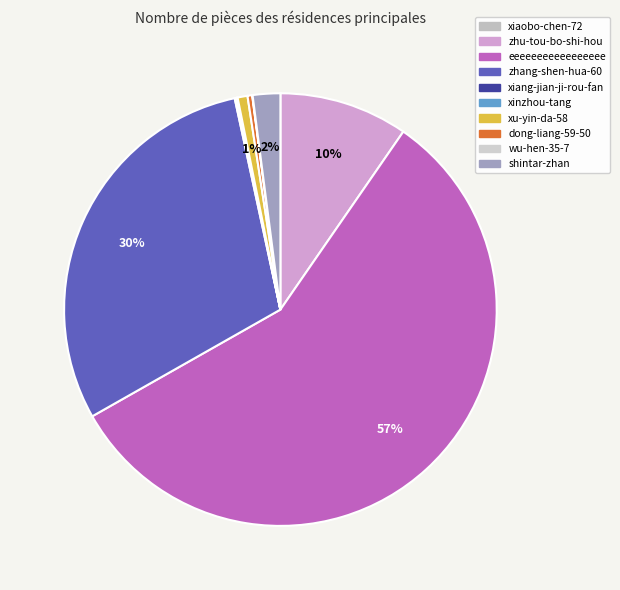

Which category has the biggest portion of the pie?

eeeeeeeeeeeeeeeee